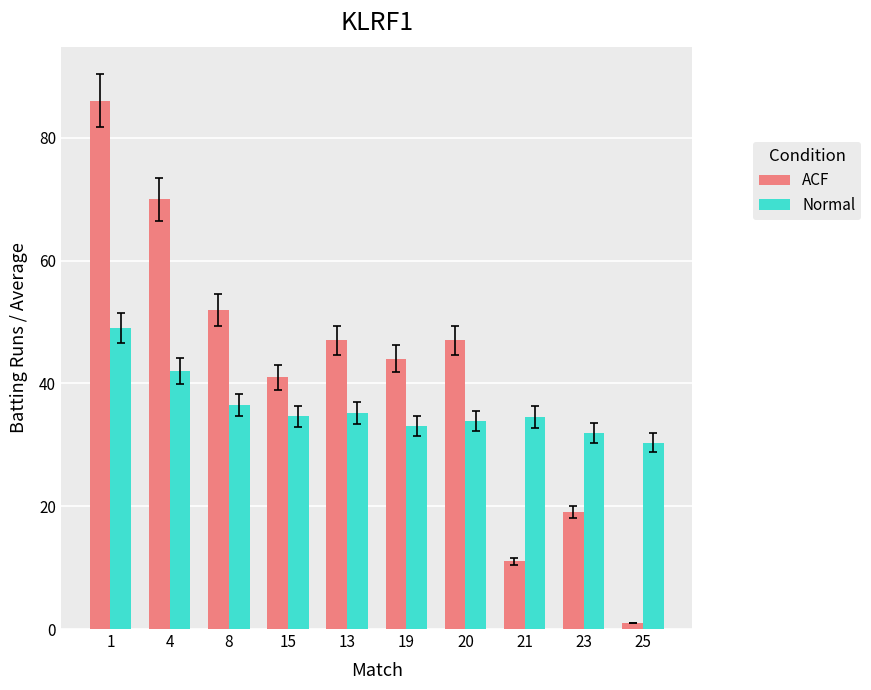

What position from the left is 4?

2